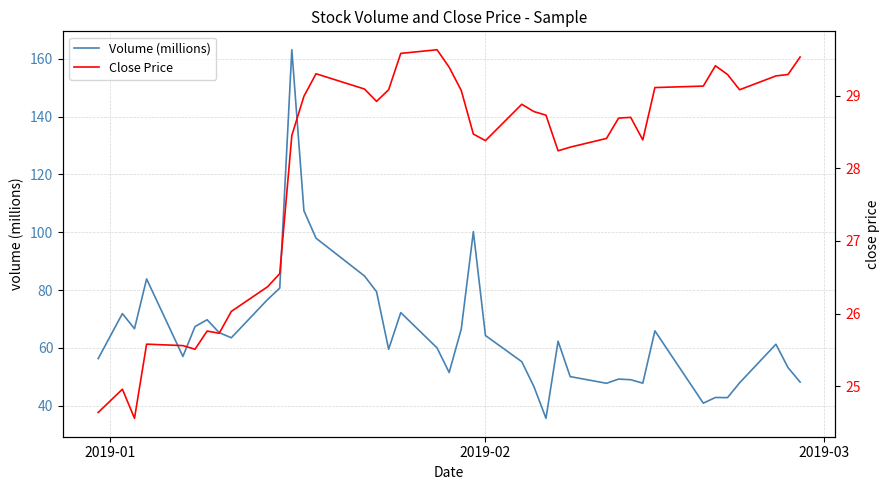

How many distinct data groups are displayed?

2